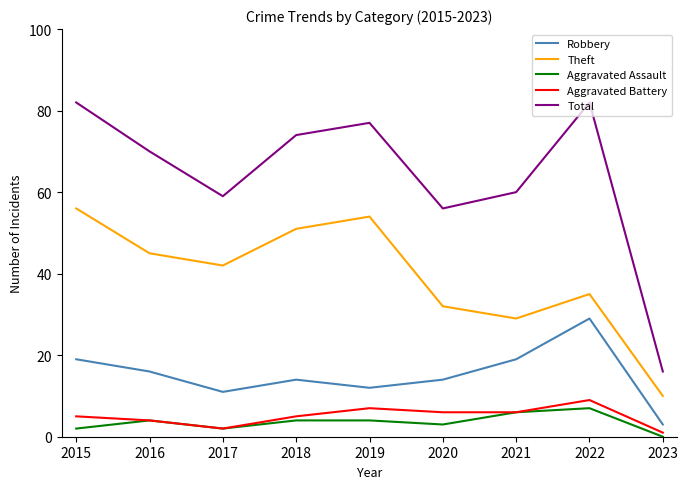

What is the spread (max minus min) of values at 2016?

66